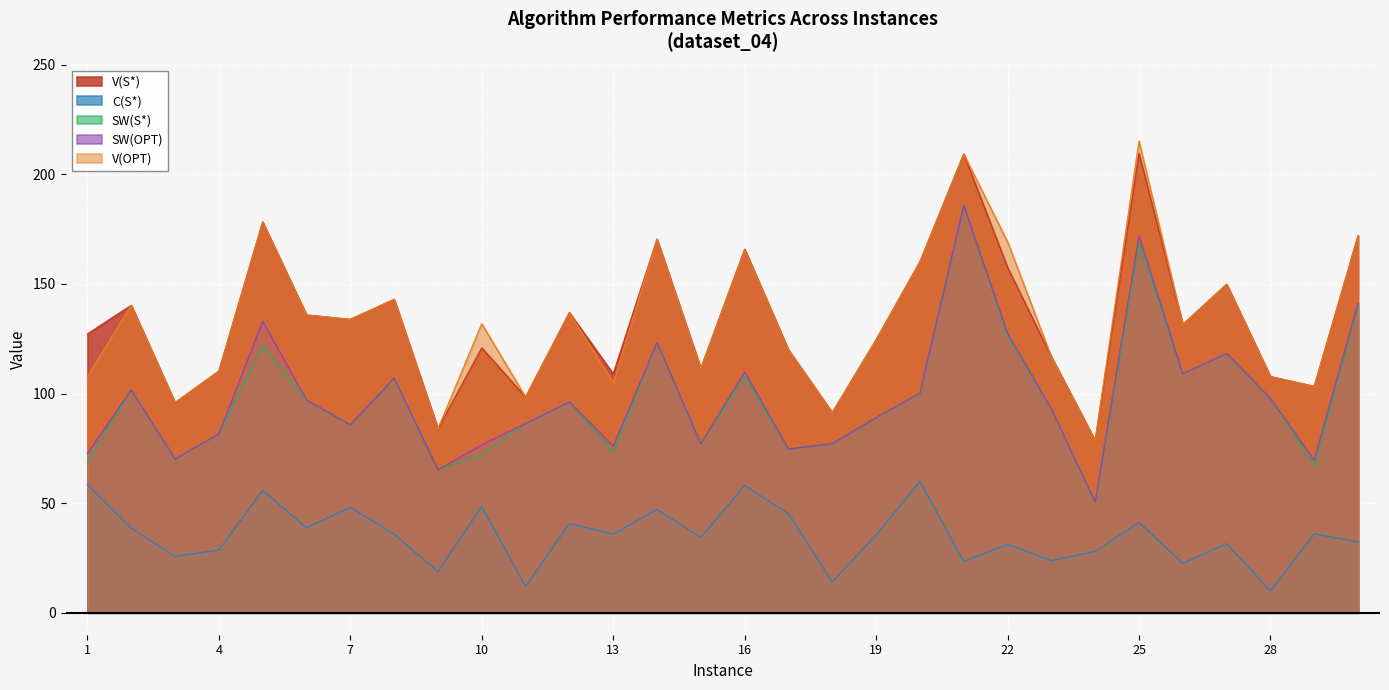

Where is the first local minimum for V(S*)?

3